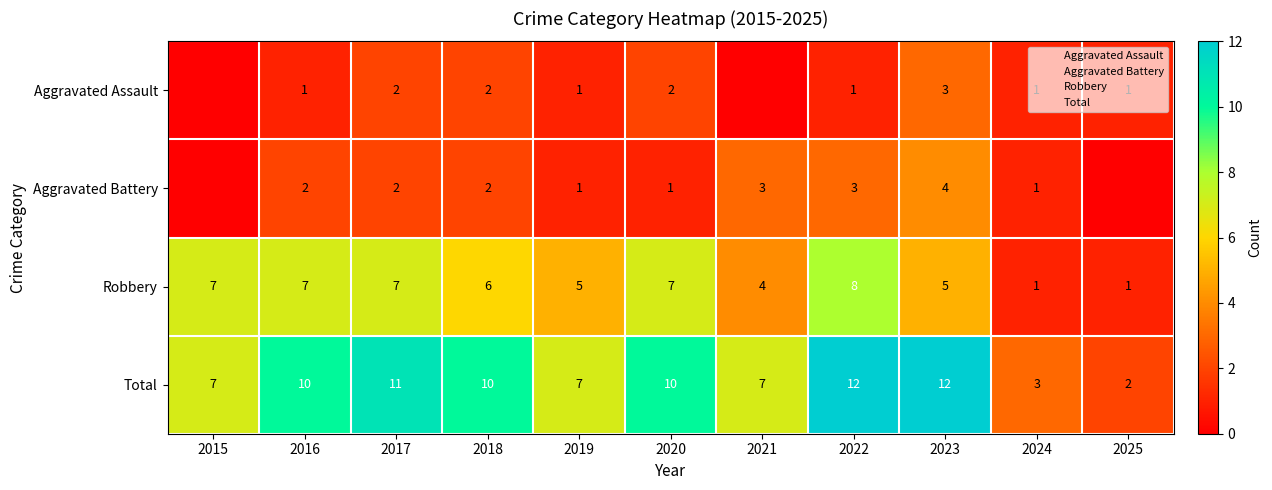

How many positive values does the Aggravated Battery series have?

9